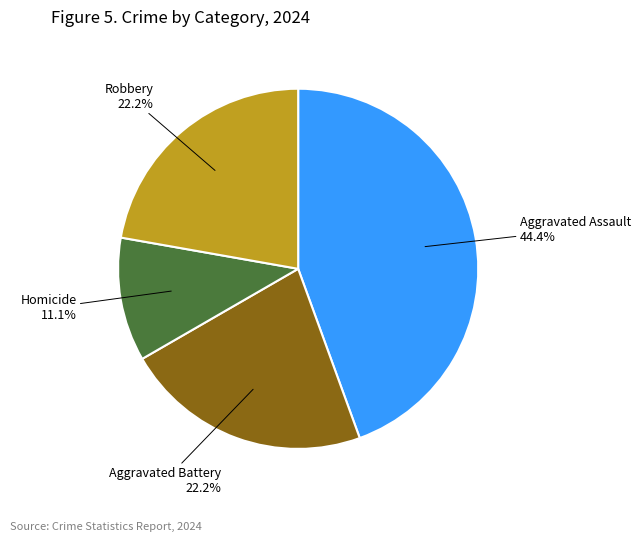

Which slice is the smallest?

Homicide